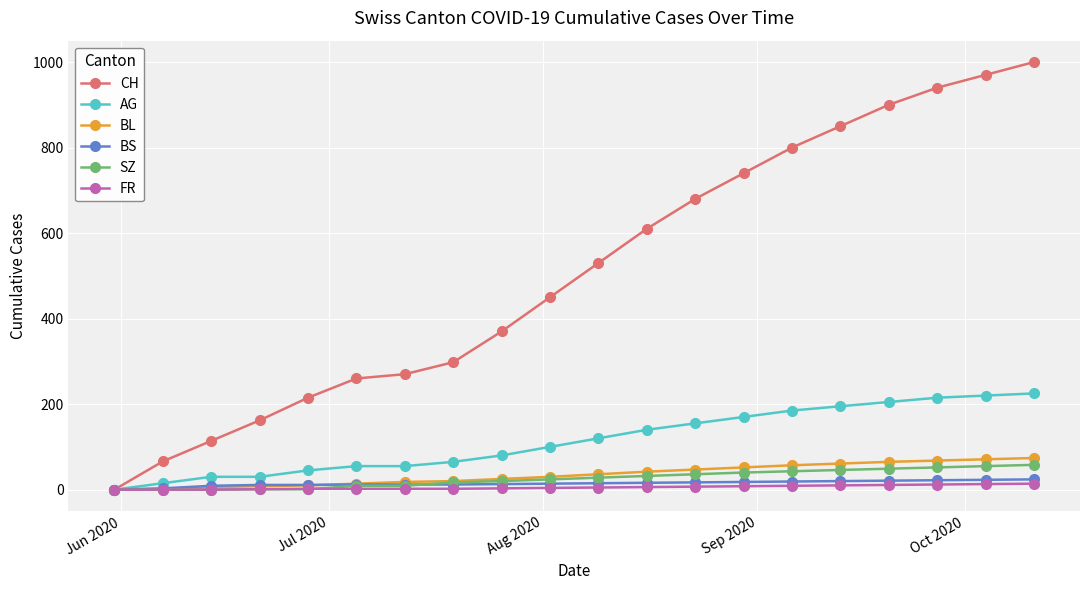

Which series has the widest spread of values?

CH